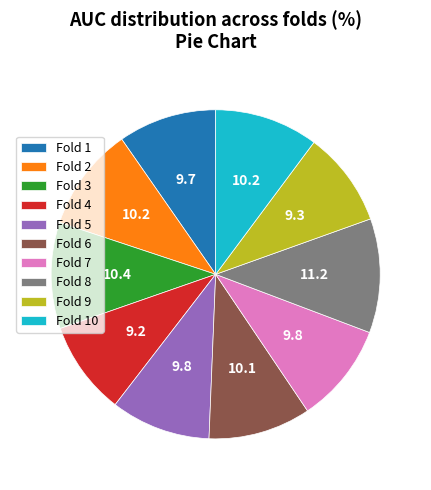

How many segments does this pie chart have?

10